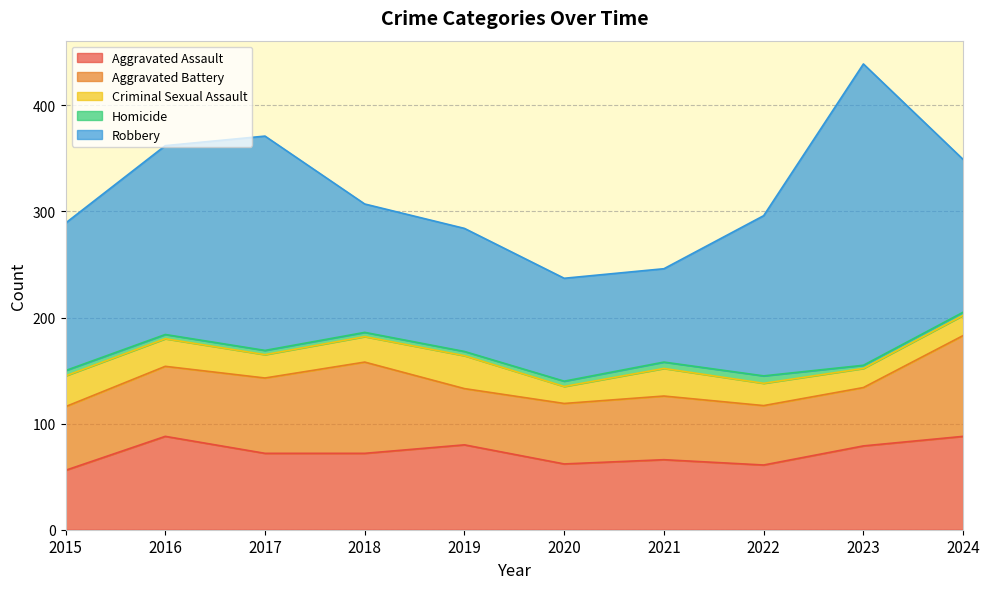

What is the difference between the second highest and minimum values in the Robbery series?

114